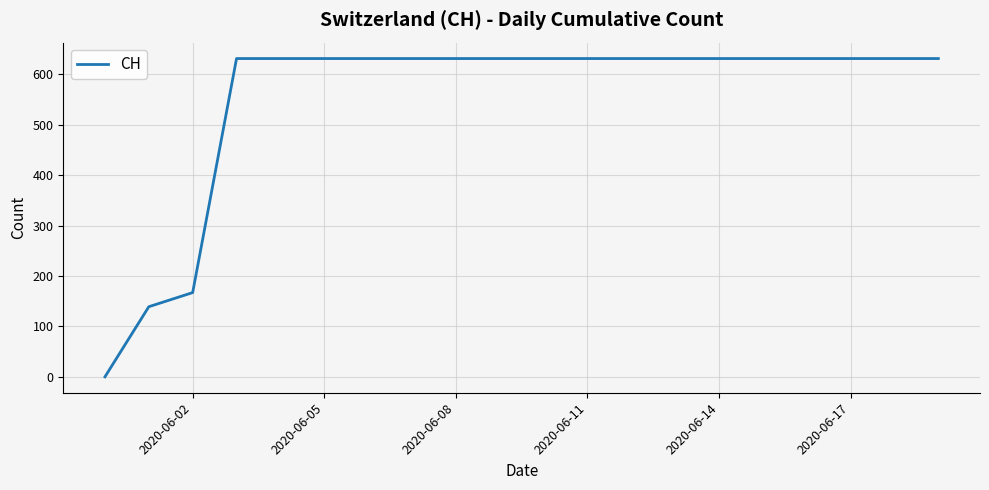

What is the greatest value displayed?

631